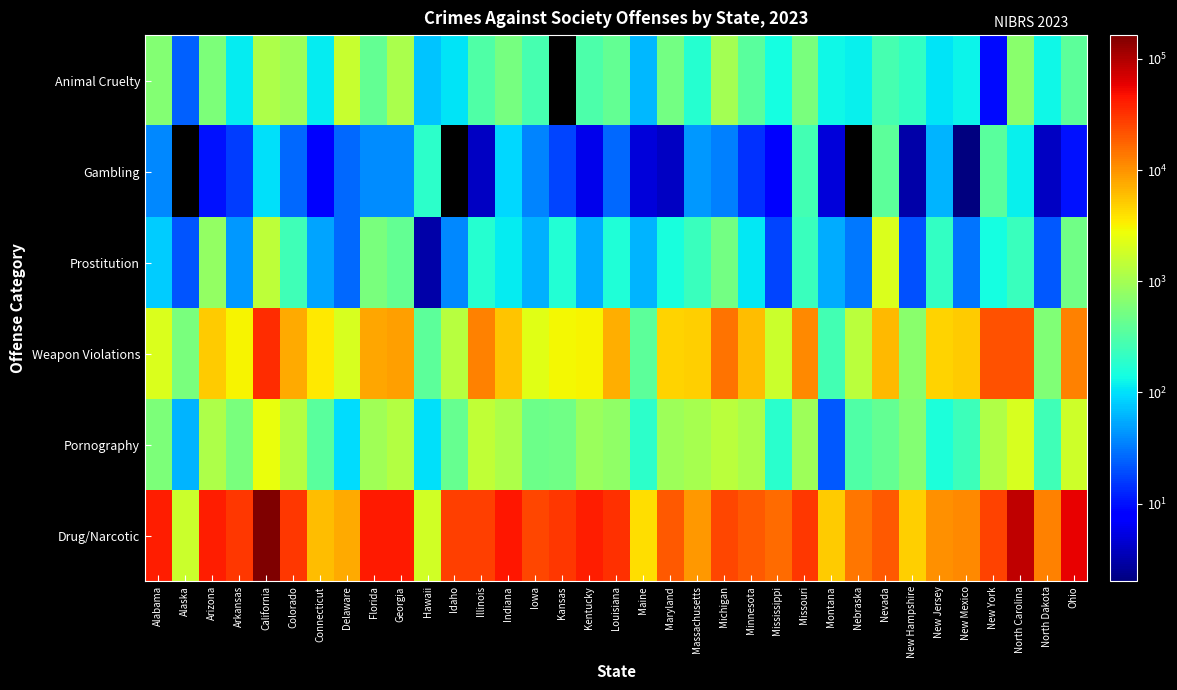

How many data points does each series have?

35